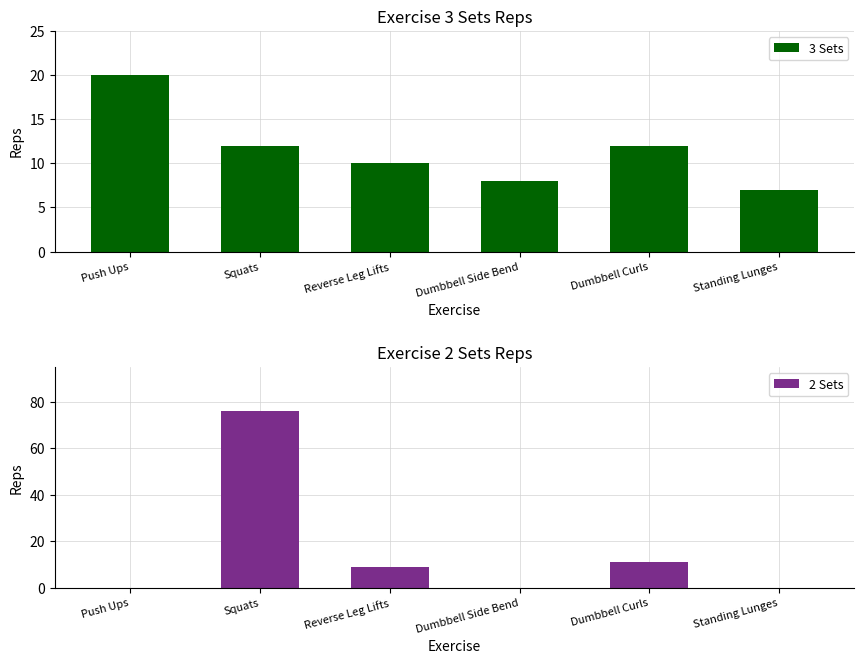

What position from the right is Reverse Leg Lifts?

4